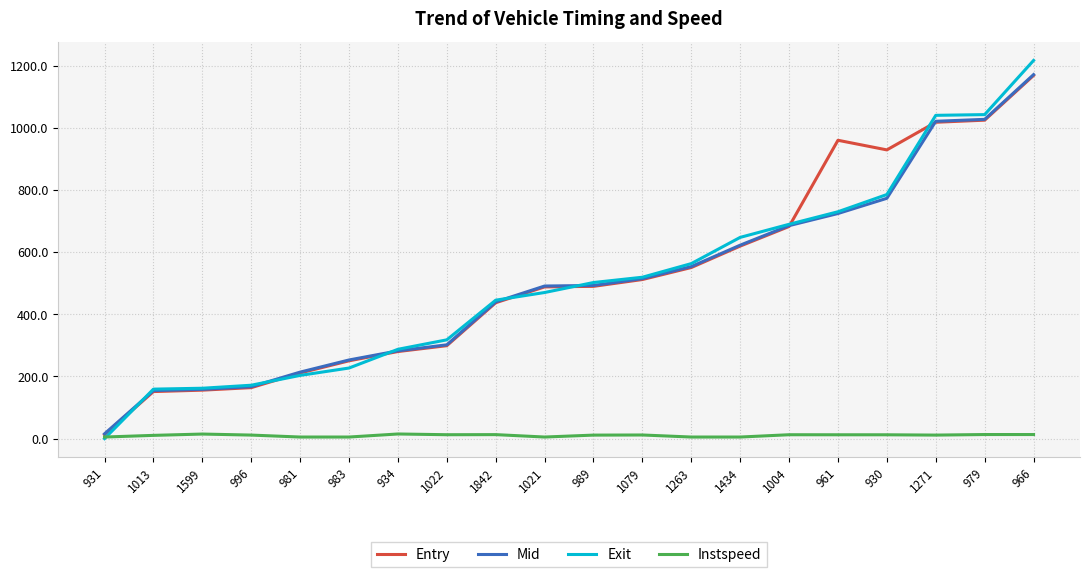

At which label does Exit first exceed 502?

989